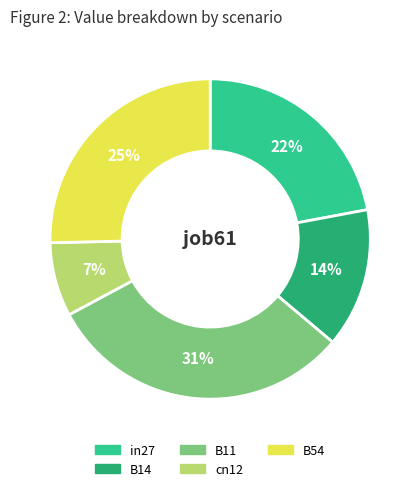

To the nearest percent, what is the difference between the B14 and B54 slice percentages?

11%